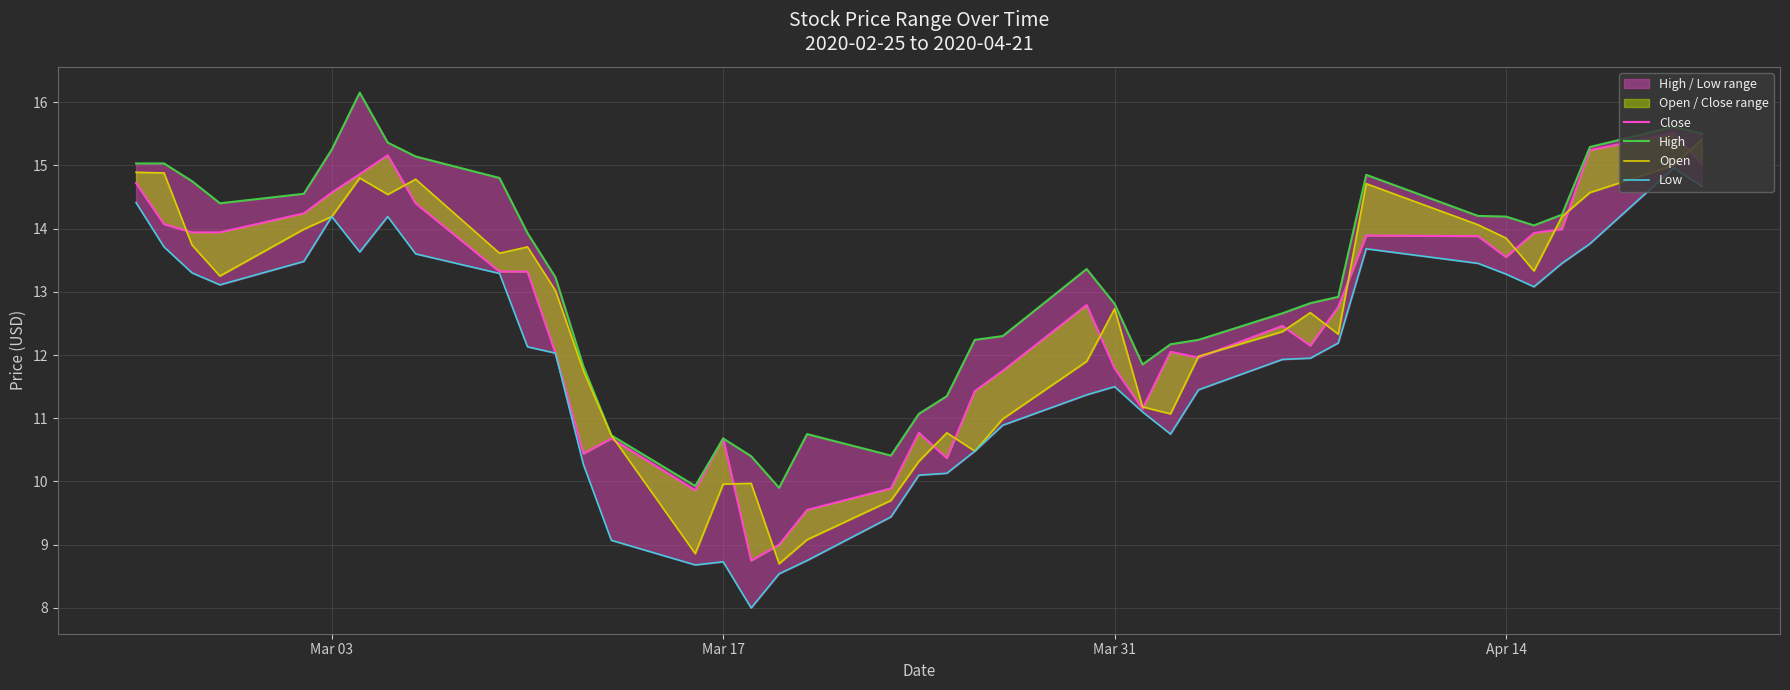

At how many categories does at least one series exceed 11?

33